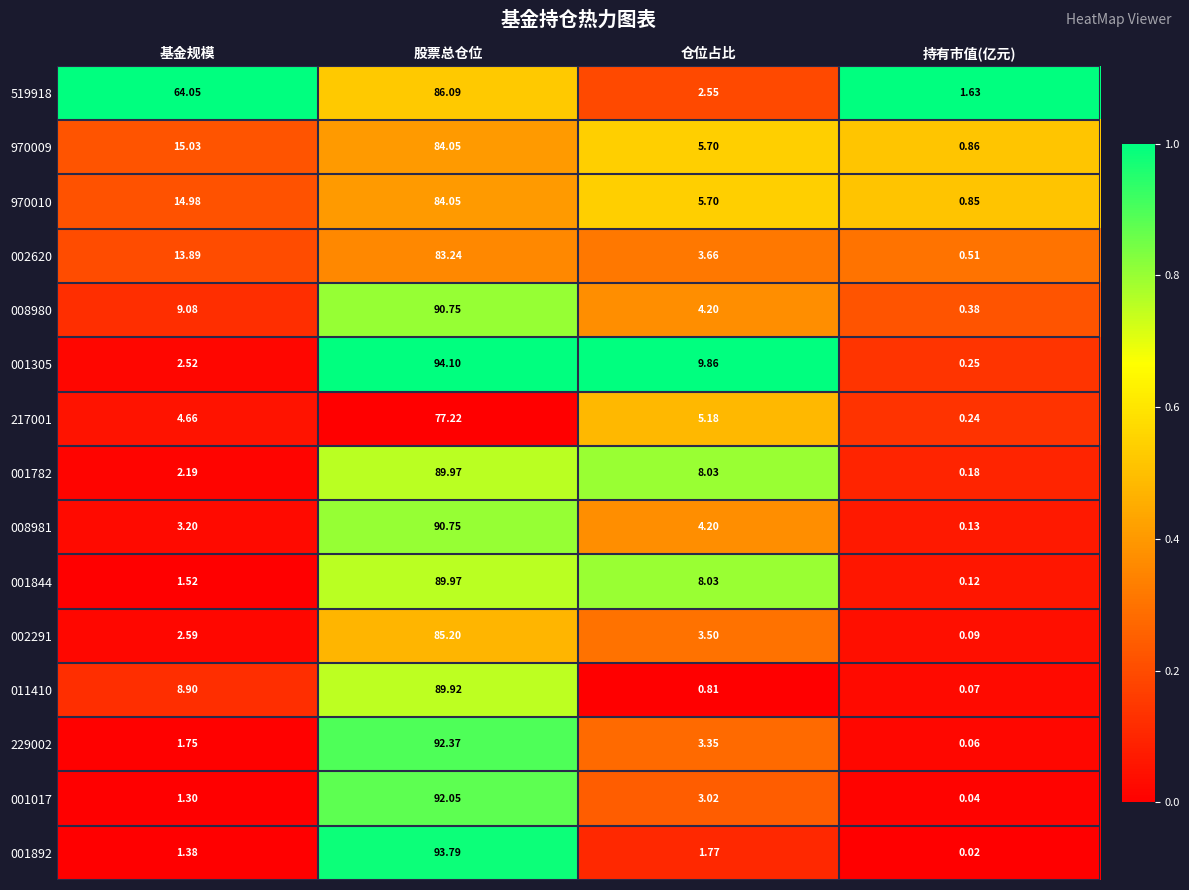

Is the value of 001782 at 持有市值(亿元) greater than the value of 970009 at 仓位占比?

No